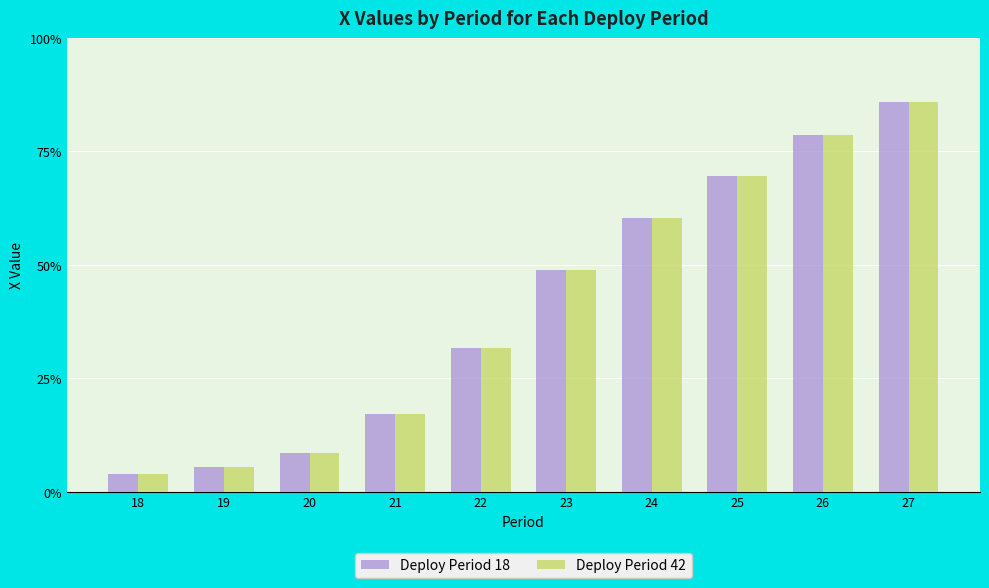

Are the bars grouped side by side (vs. stacked)?

Yes